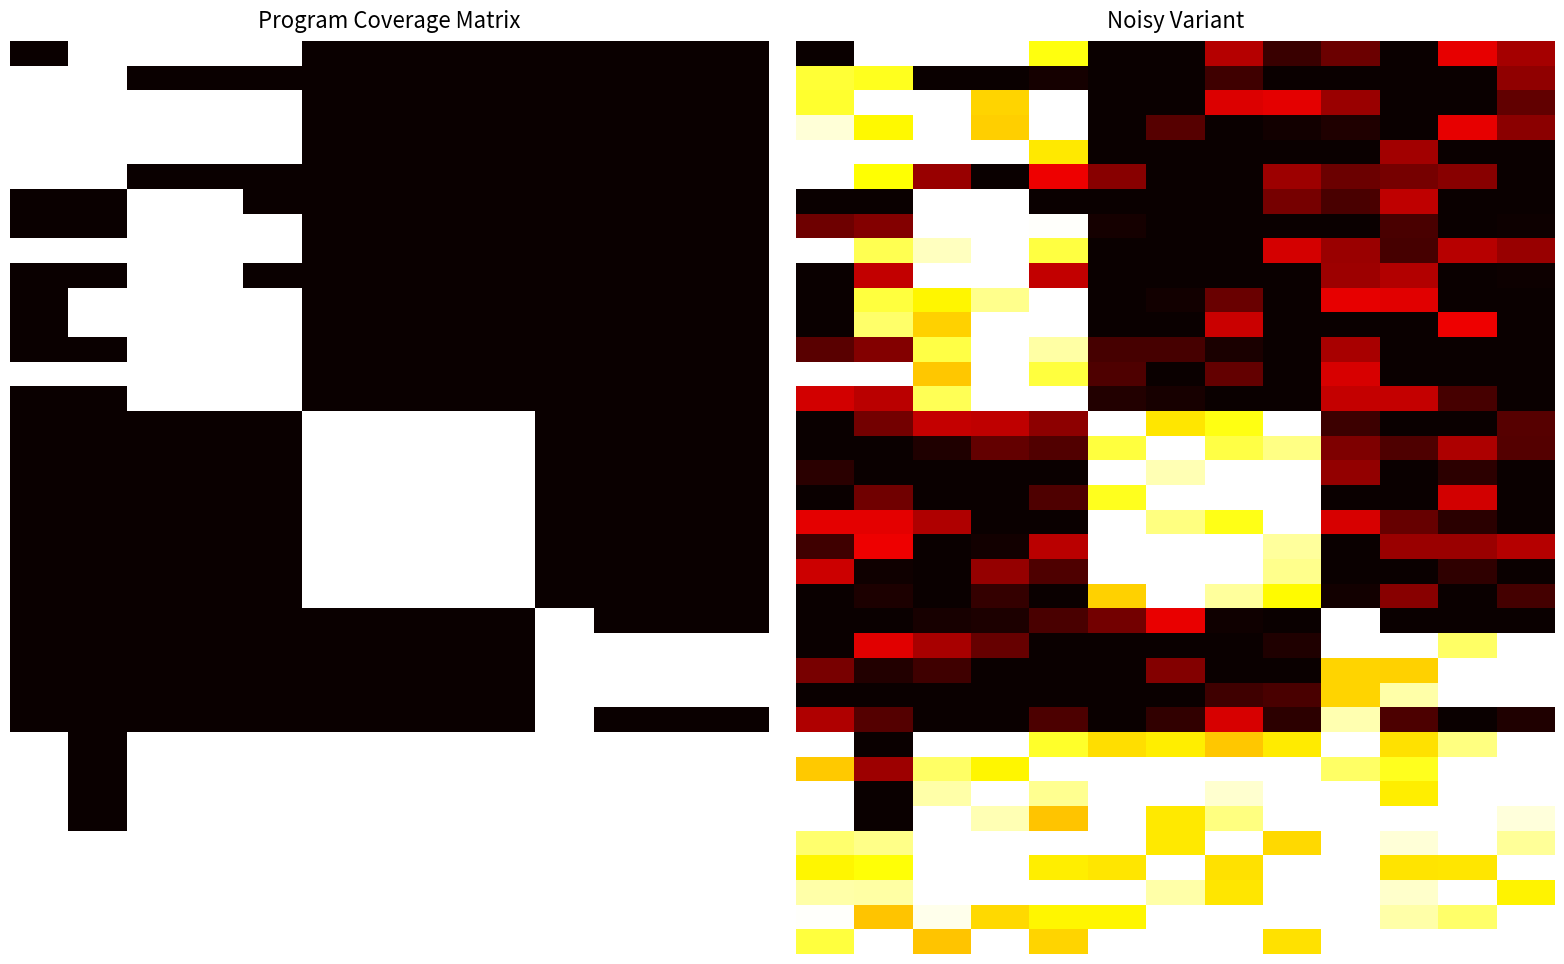

How many distinct data groups are displayed?

37